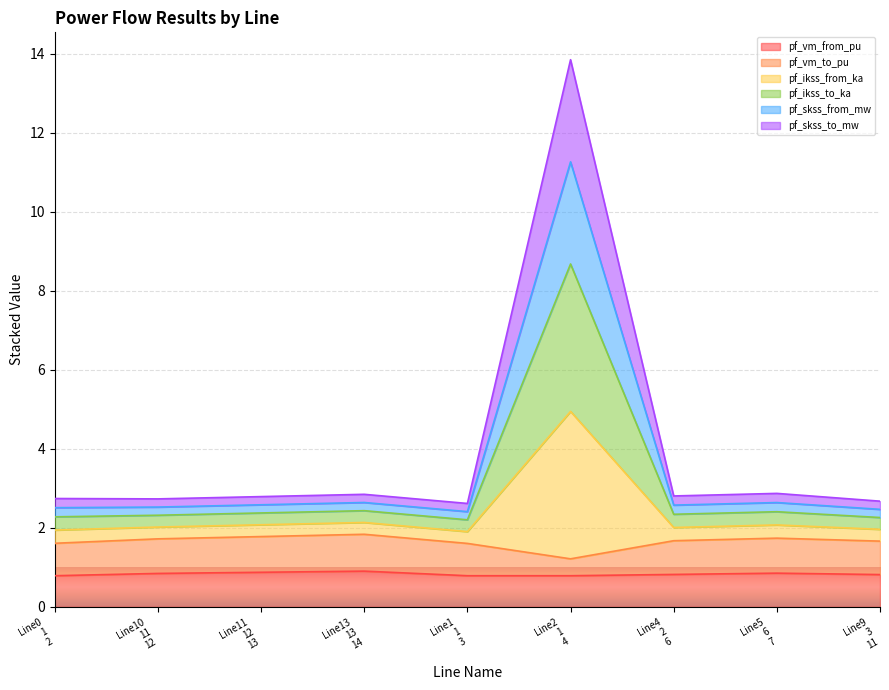

What position from the left is Line11 12 13?

3